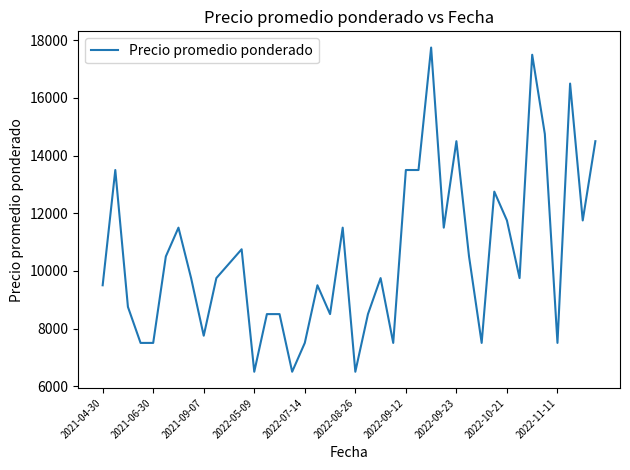

What is the minimum value shown in the chart?

6500